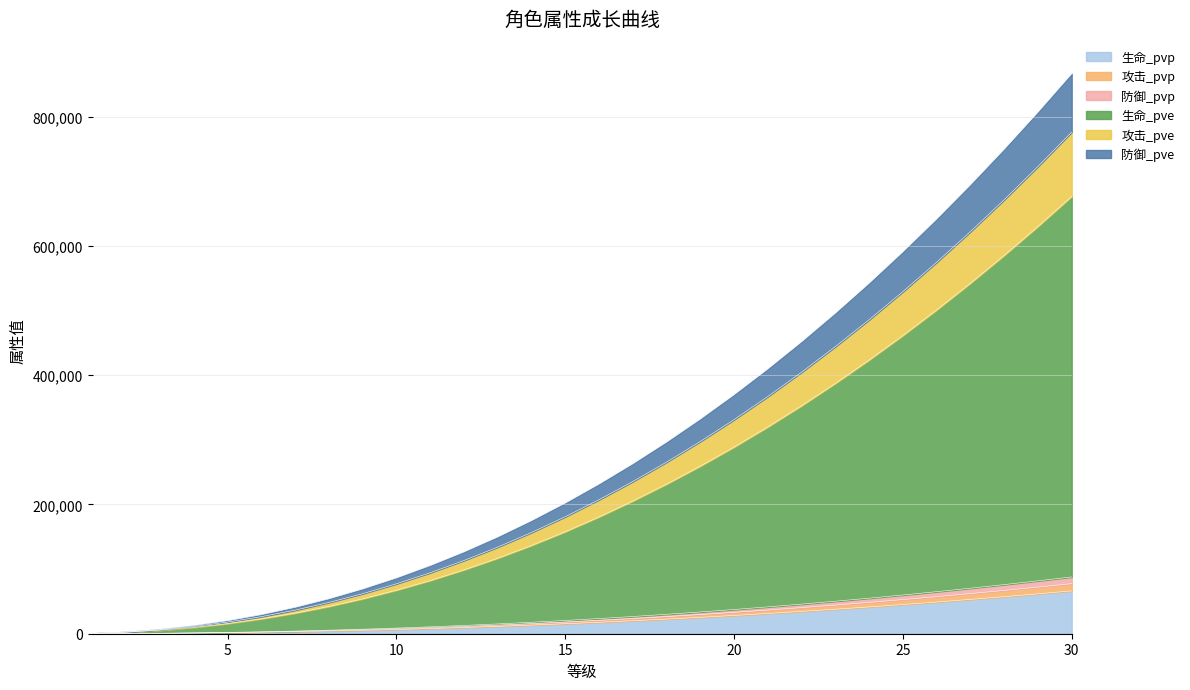

Does the chart have visible grid lines?

Yes